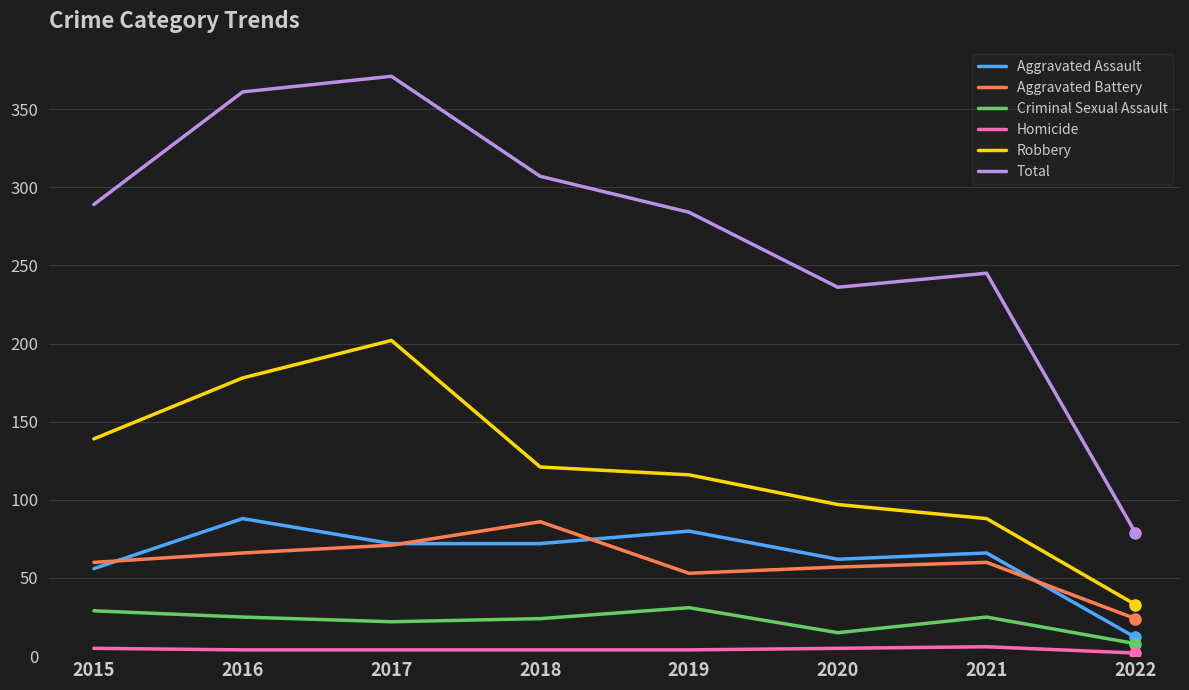

What is the difference between the maximum and minimum values in the Aggravated Battery series?

62